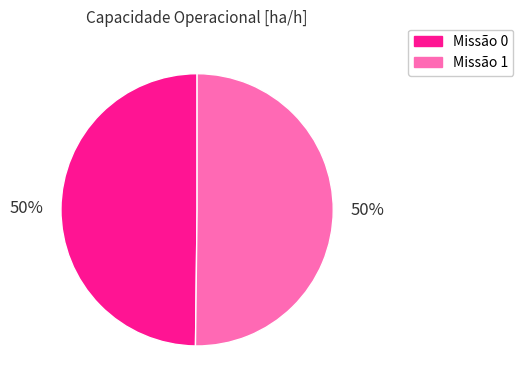

The Missão 1 slice represents 61% of the pie. True or false?

False